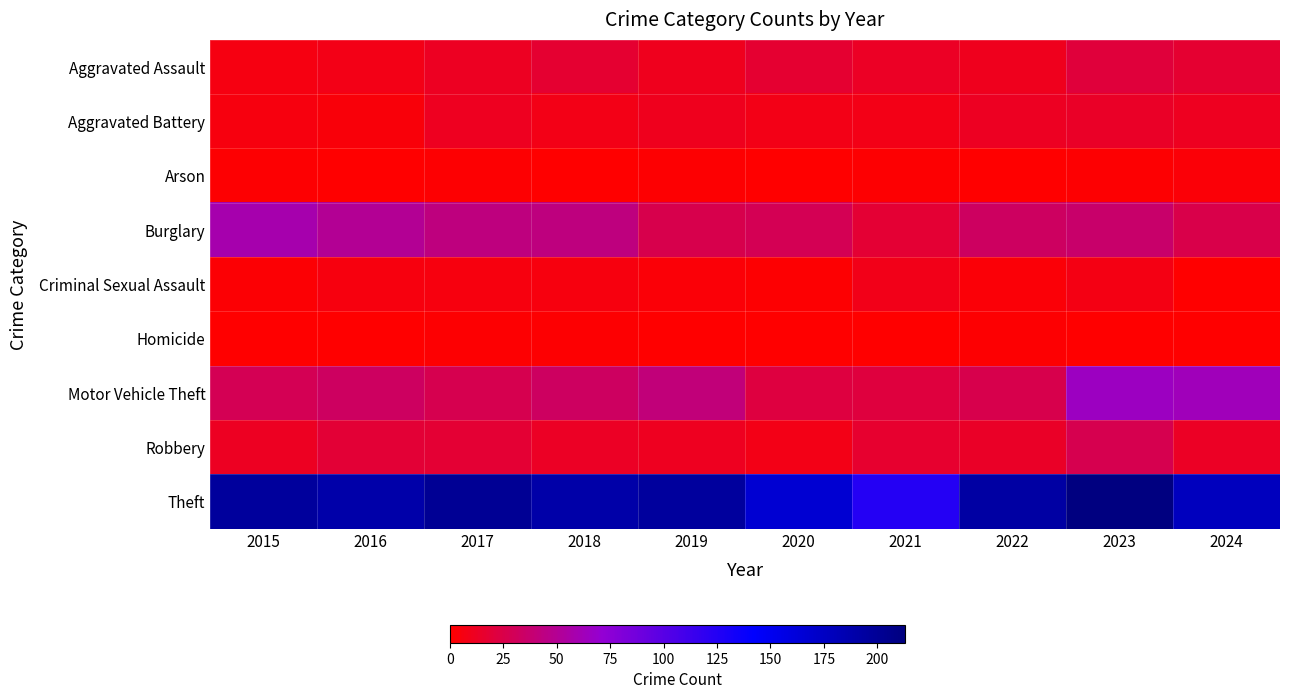

At which category is the sum across all series the highest?

2023